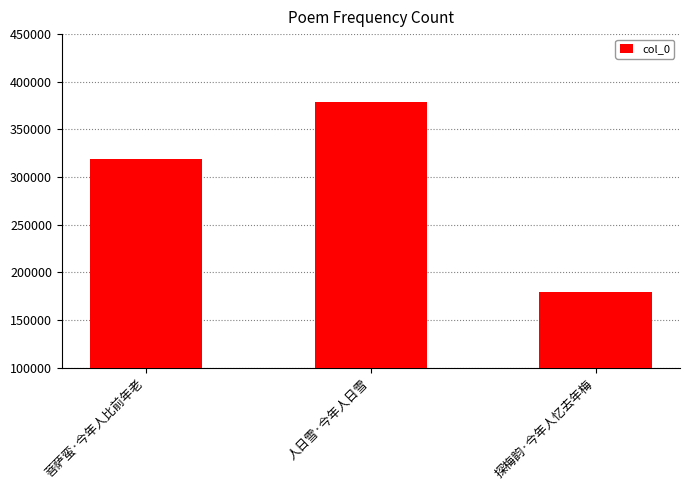

What is the average value?

292385